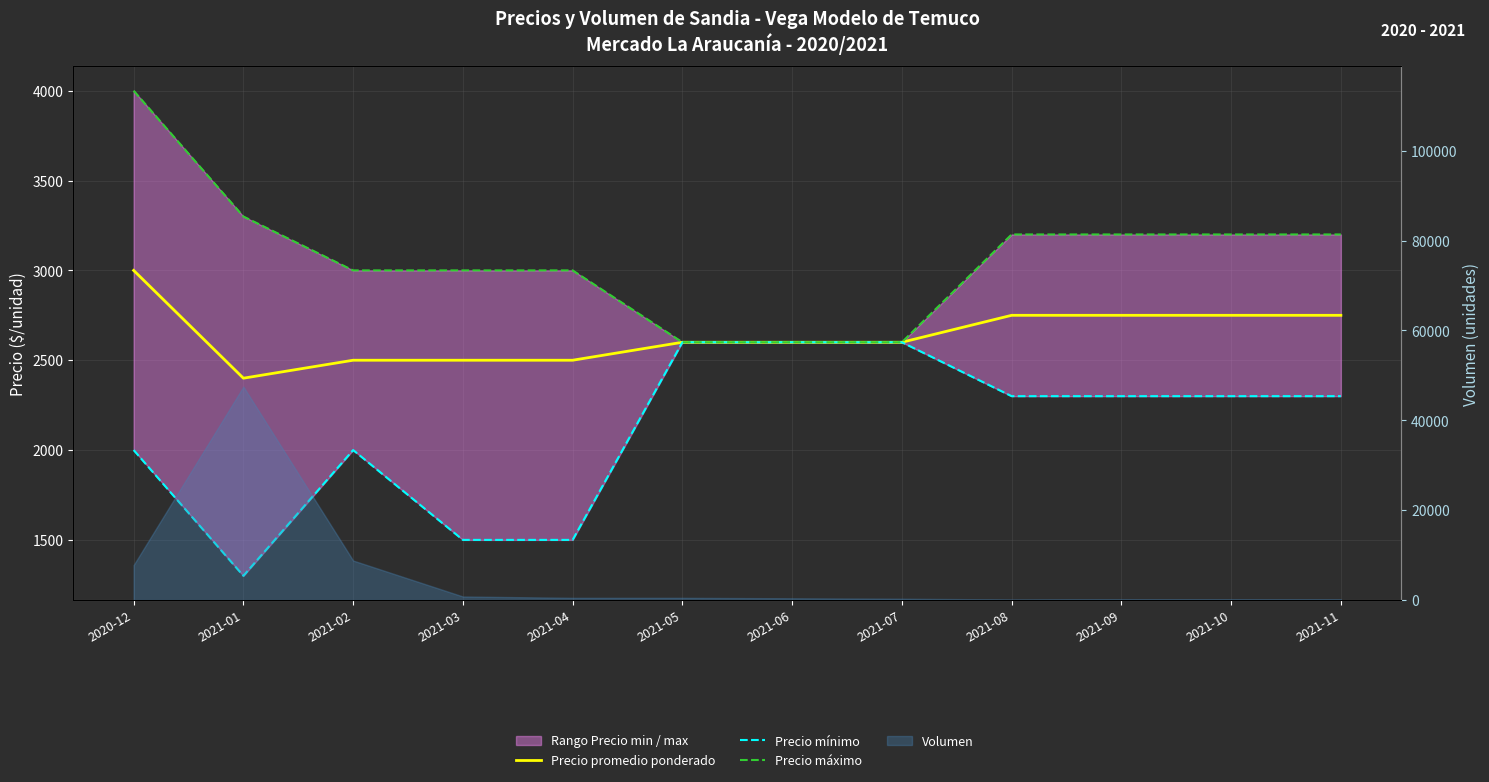

Is the value of Precio mínimo at 2021-10 greater than the value of Precio promedio ponderado at 2021-08?

No